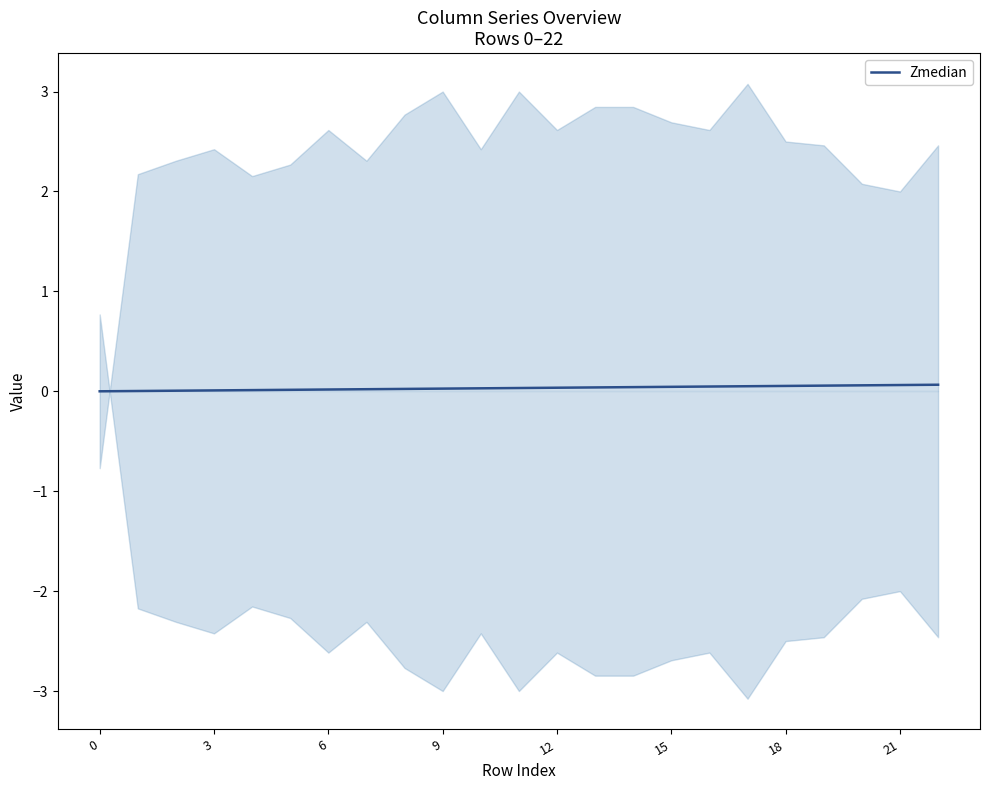

Is it true that Zmedian equals 0.0 at 15?

True